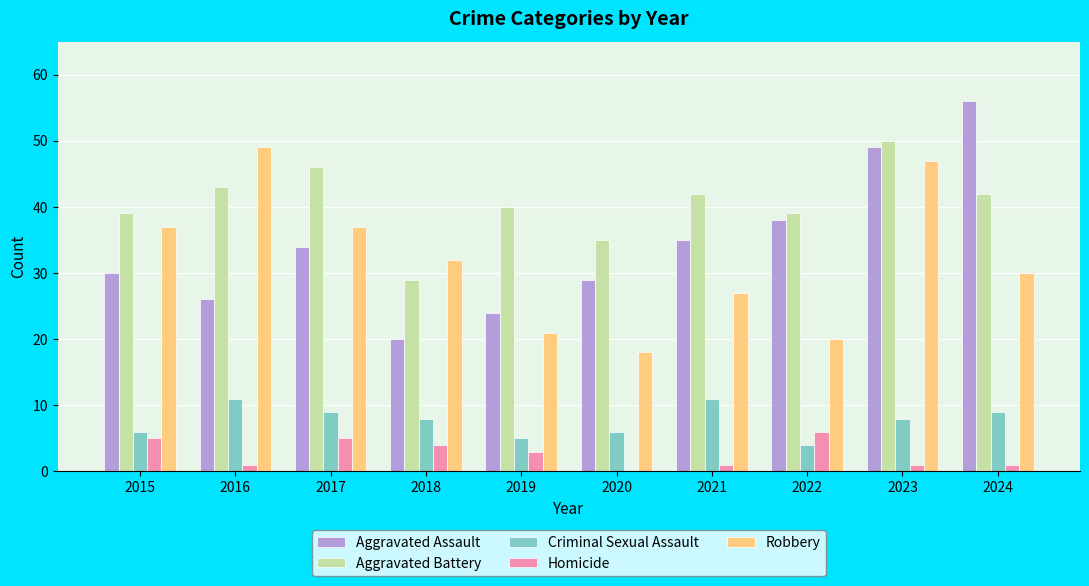

Is it true that Criminal Sexual Assault equals 6 at 2015?

True